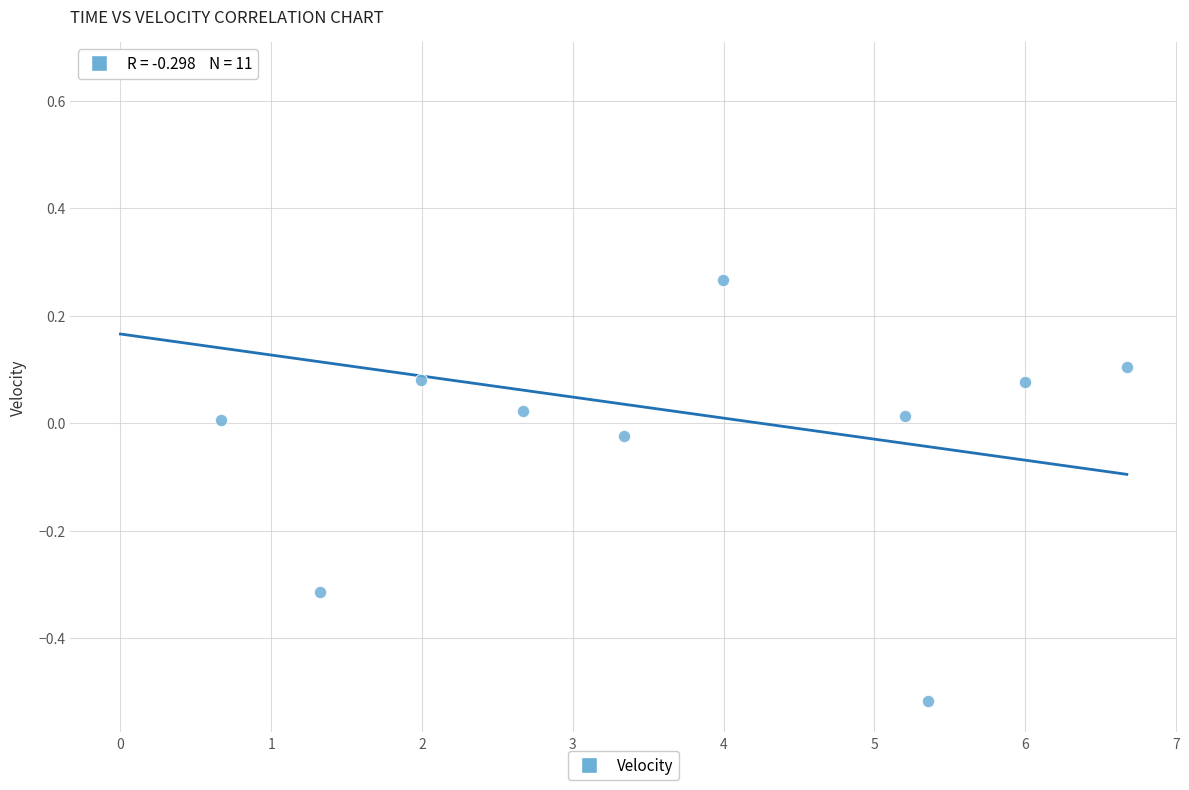

What is the average X value?

3.4